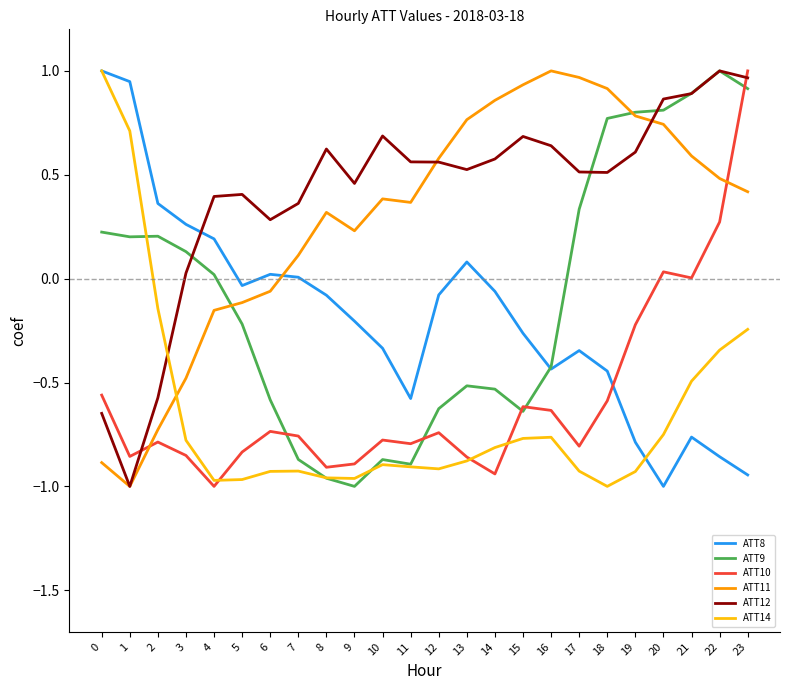

What is the spread (max minus min) of values at 9?

1.5